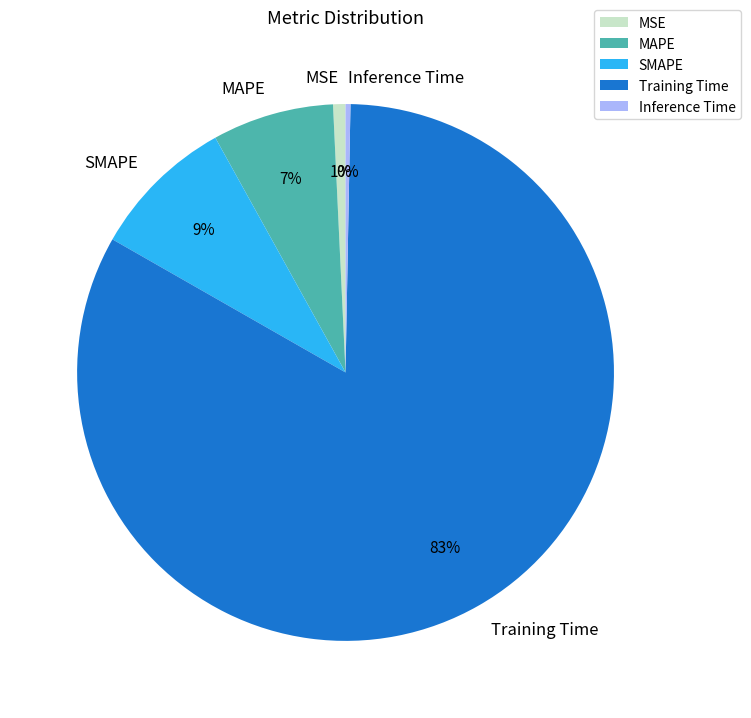

How many segments does this pie chart have?

5